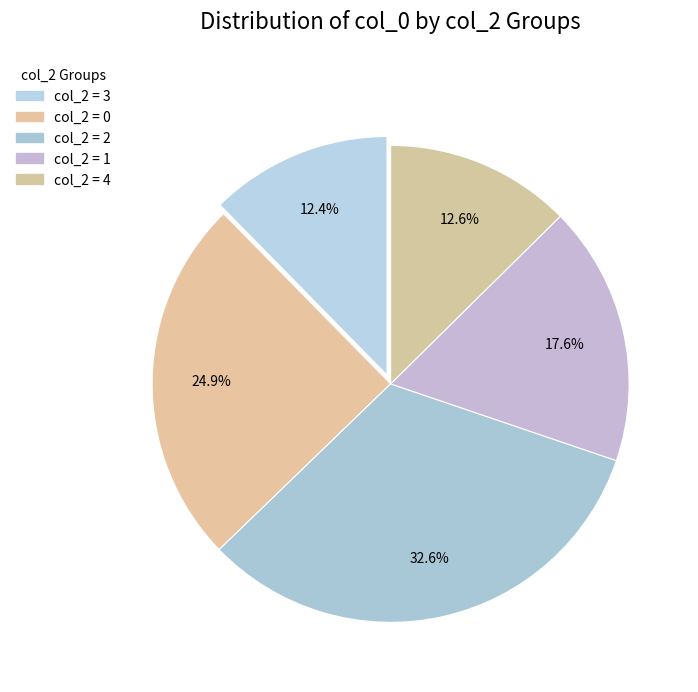

How many segments does this pie chart have?

5